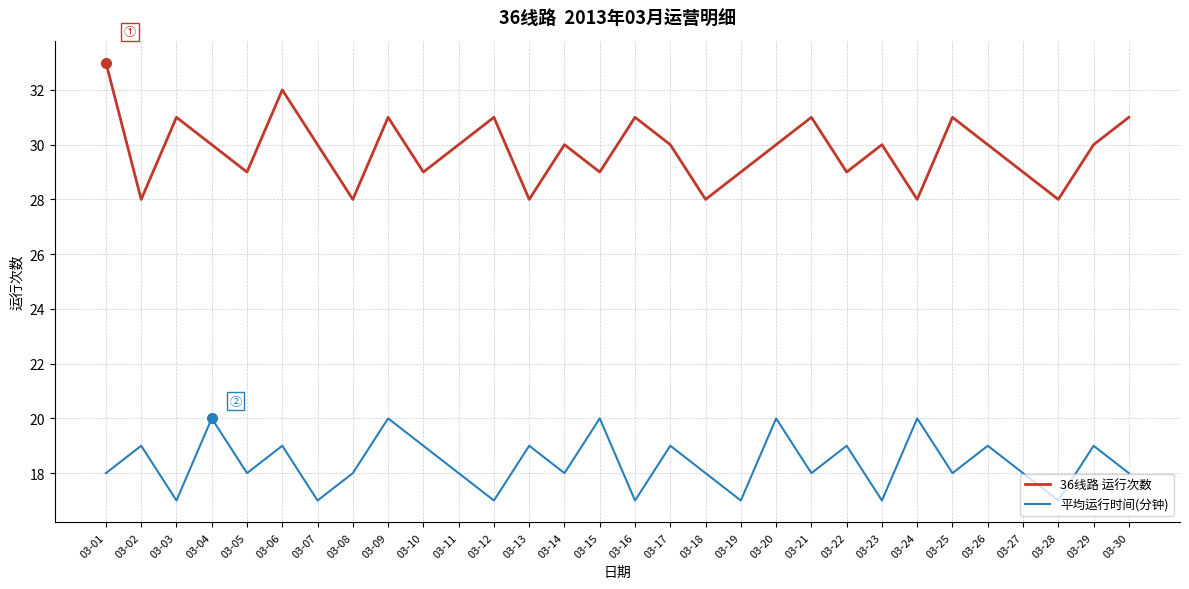

Which series has the widest spread of values?

36线路 运行次数